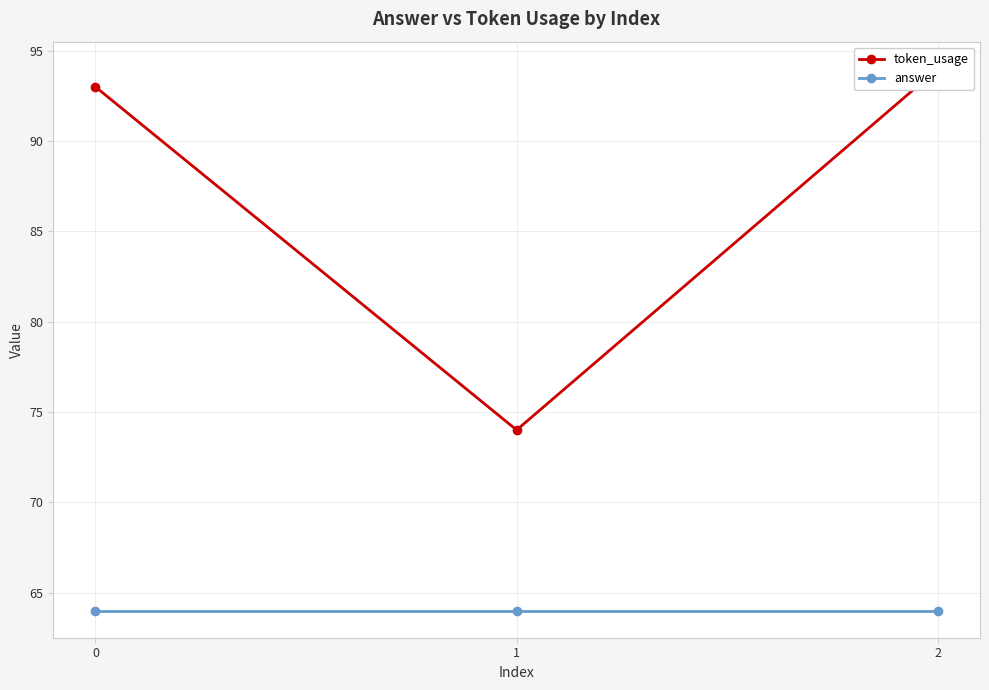

Does the chart have visible grid lines?

Yes